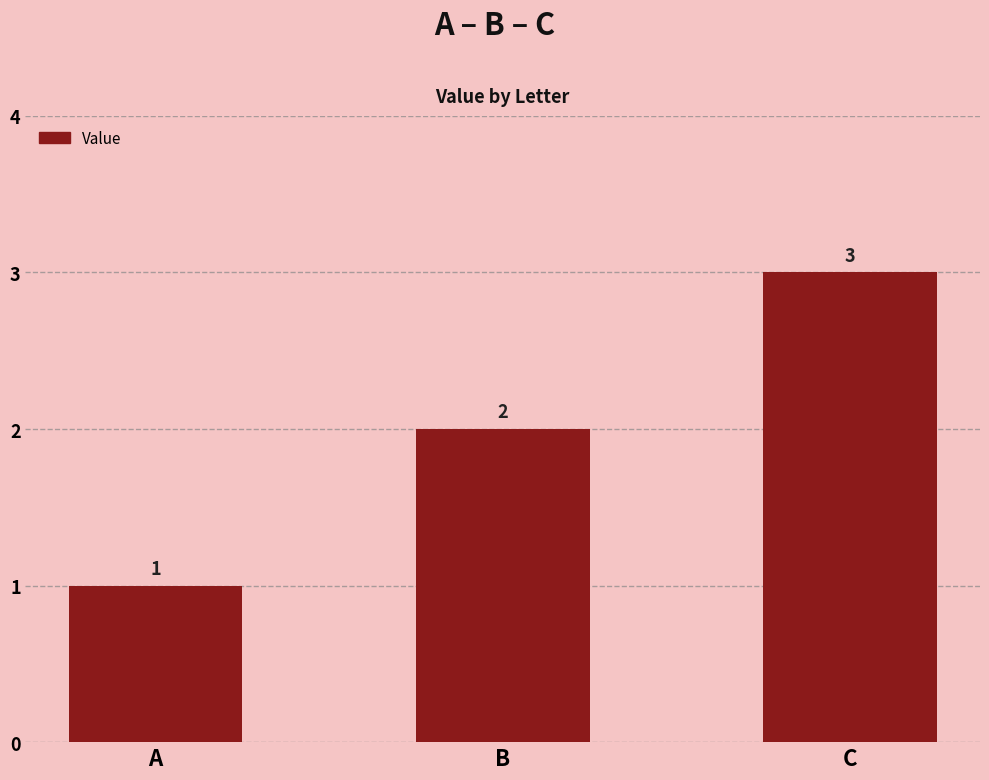

Which category has the highest value across all series?

C